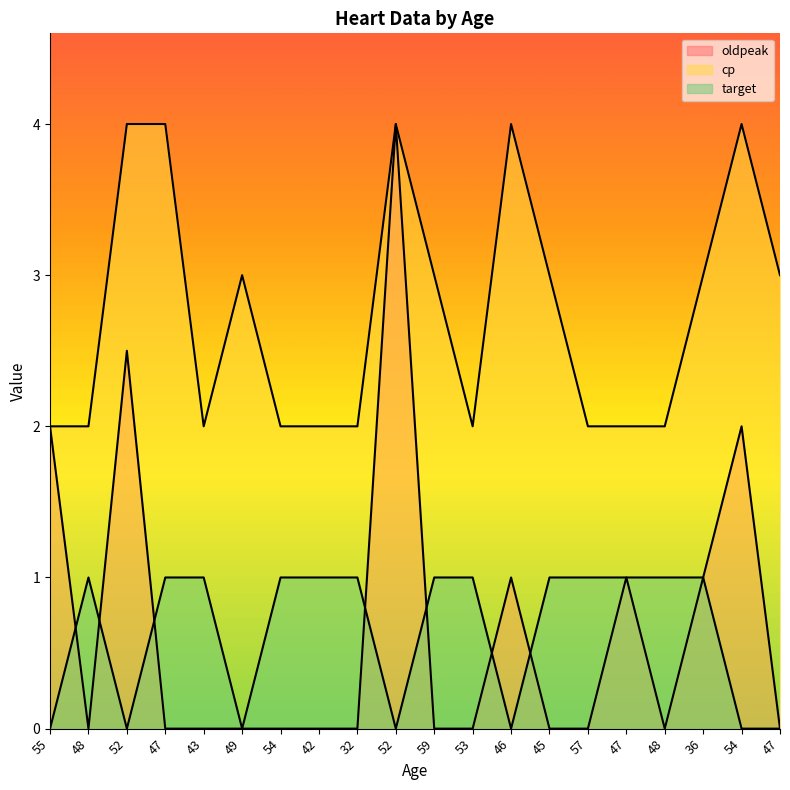

Which series has the largest range (max minus min)?

oldpeak